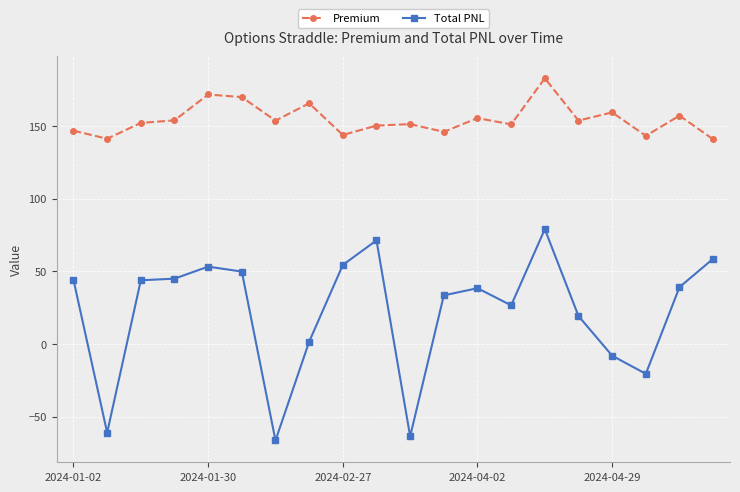

Which series has the widest spread of values?

Total PNL